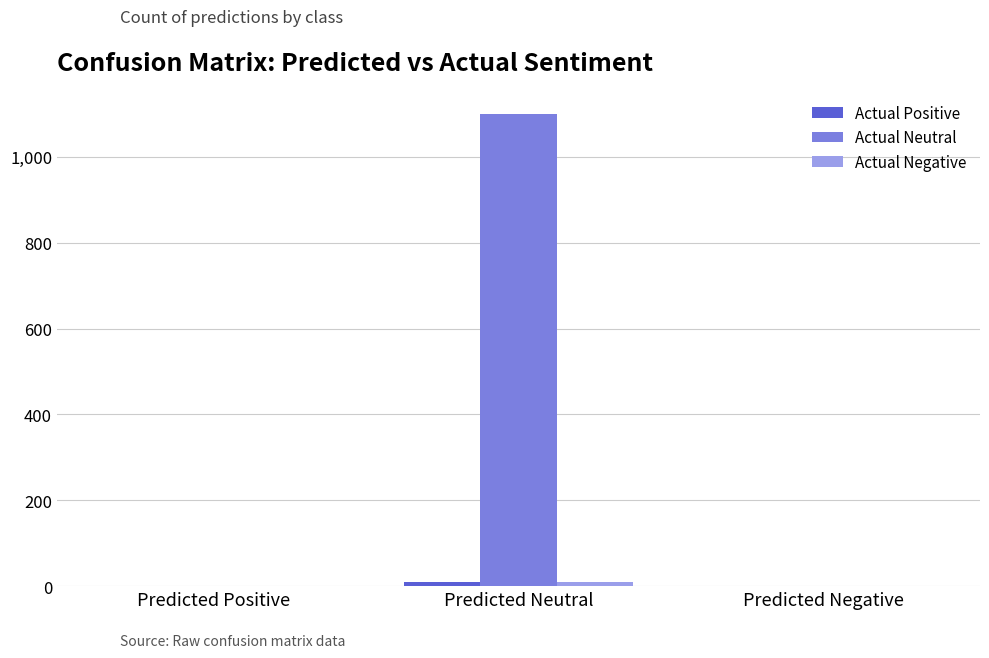

Which series has the largest total across all categories?

Actual Neutral